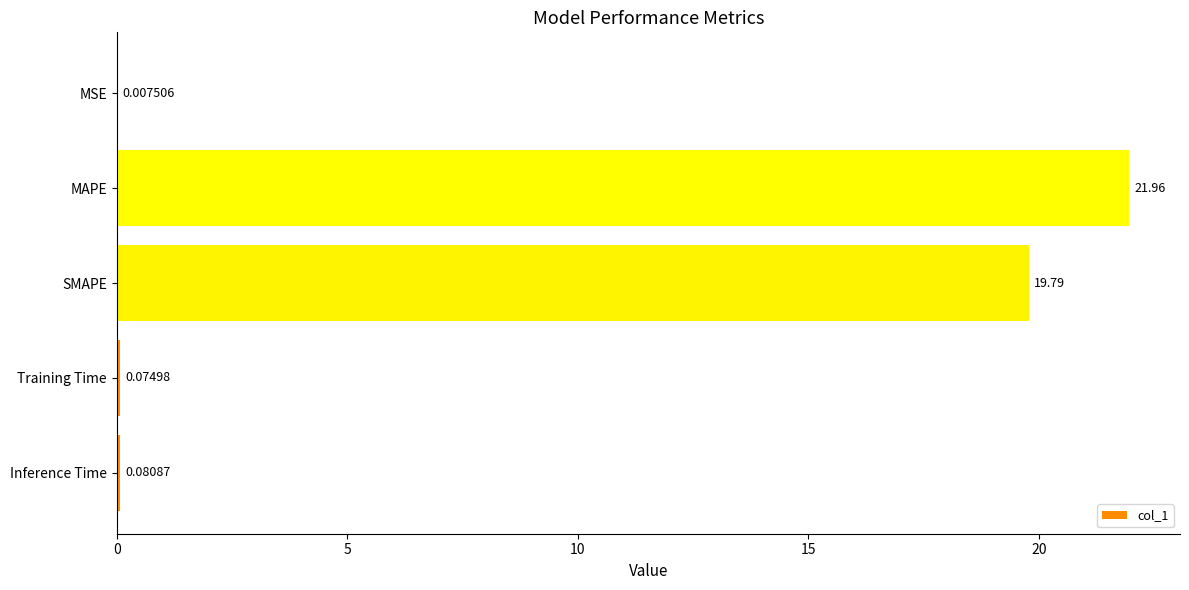

What is the sum of all values?

41.9